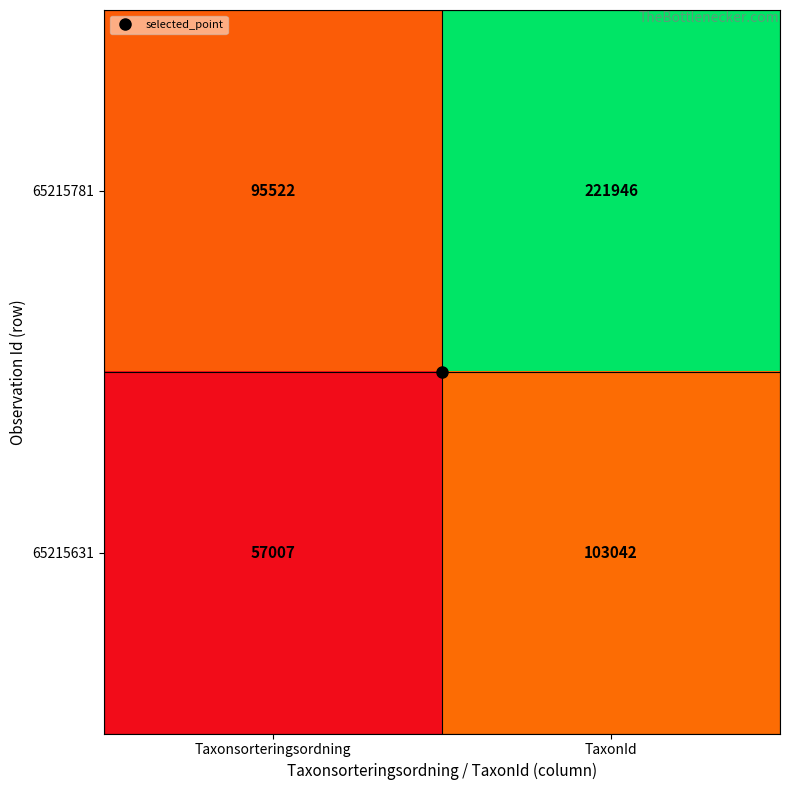

What is the spread (max minus min) of values at TaxonId?

118904